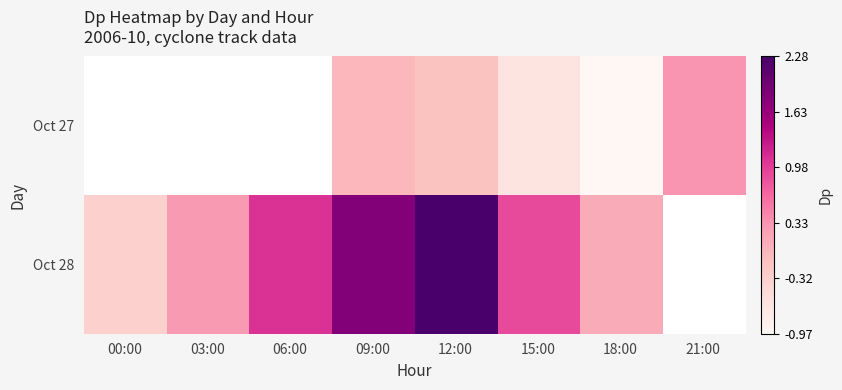

At which category is the sum across all series the highest?

12:00